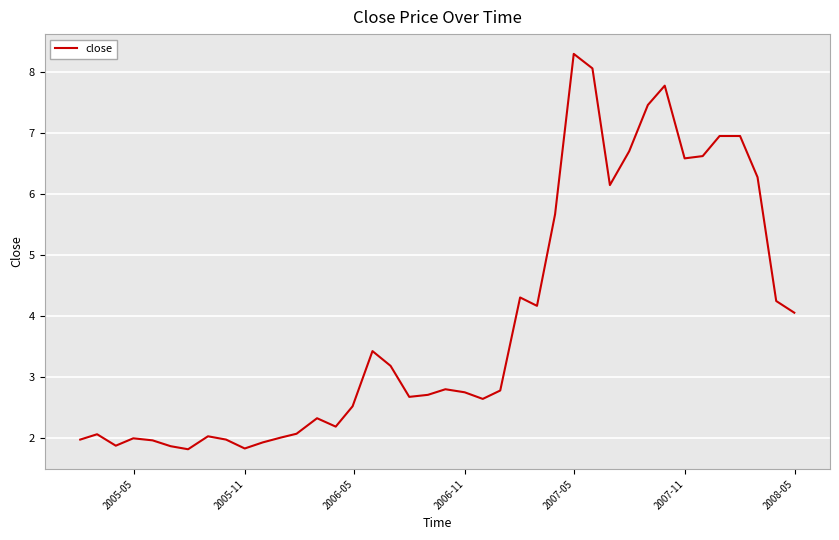

What is the greatest value displayed?

8.3